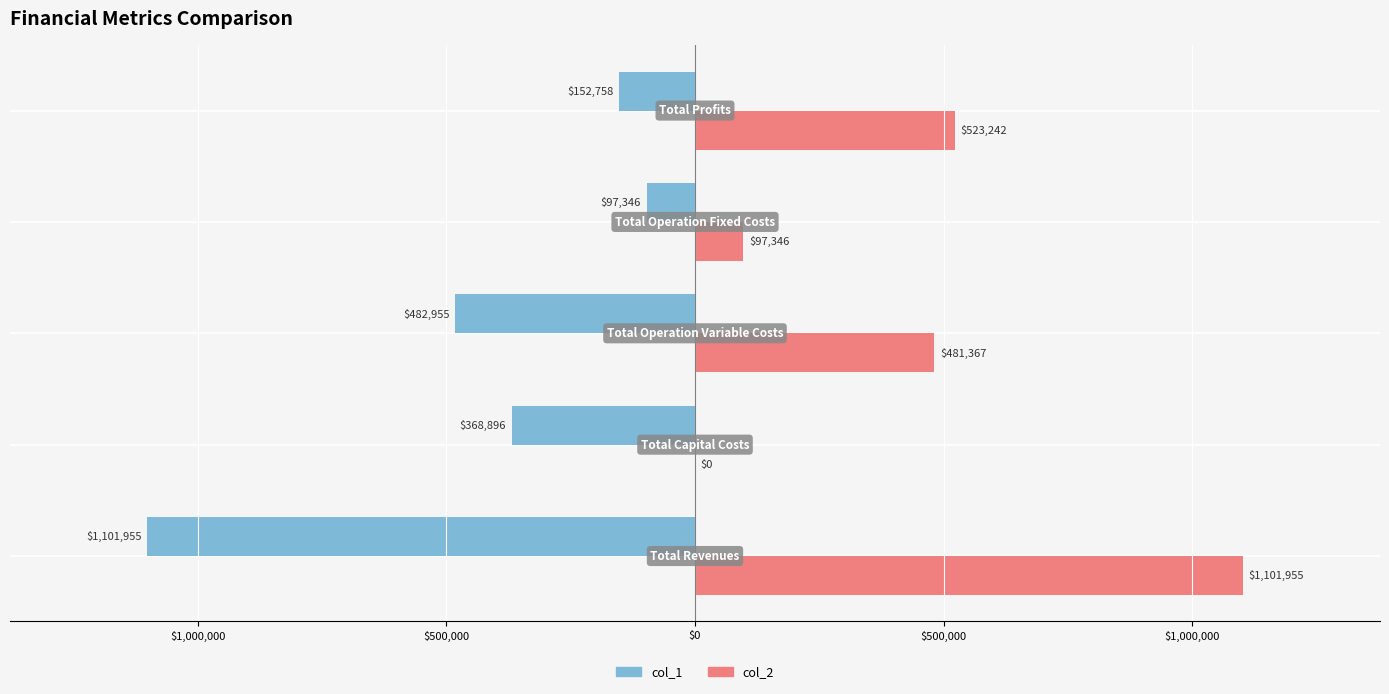

What is the value of the col_1 bar at the 2nd from the left?

-368896.0